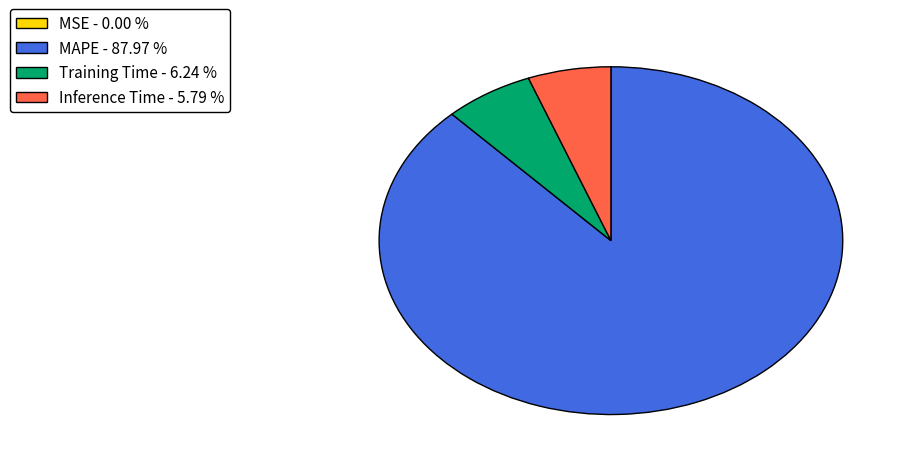

Between MAPE - 87.97 % and Inference Time - 5.79 %, which is larger?

MAPE - 87.97 %